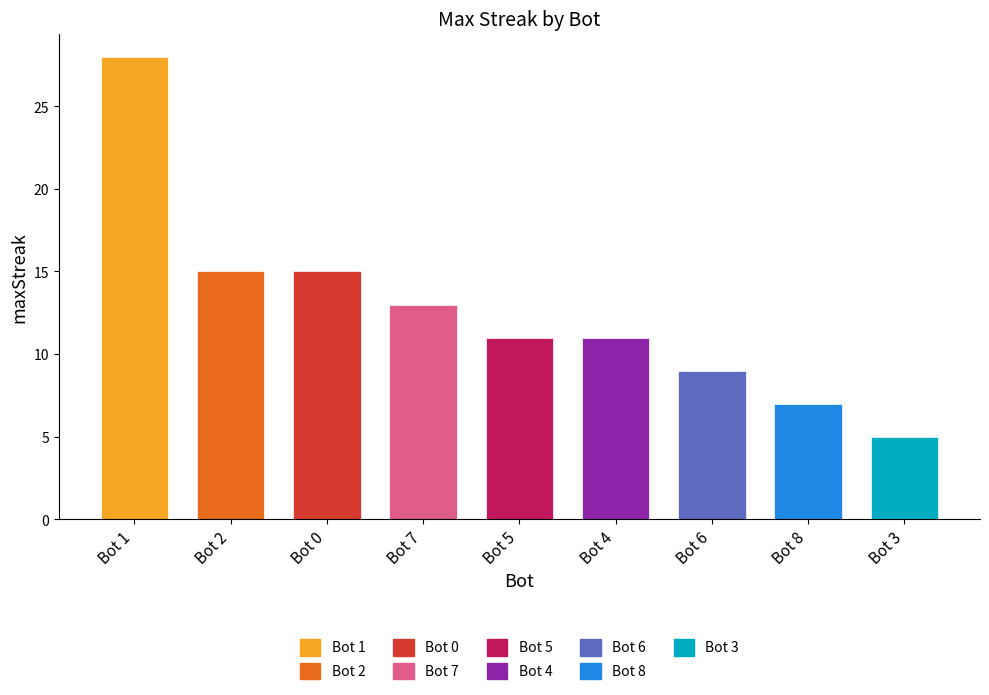

Count the number of categories in the chart.

9